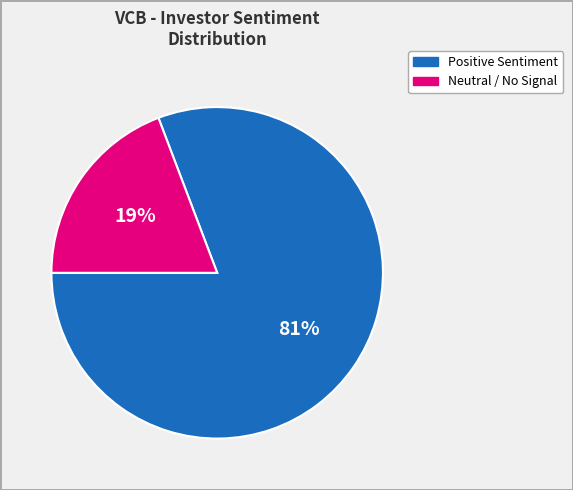

Is there any slice that represents more than half of the pie?

Yes